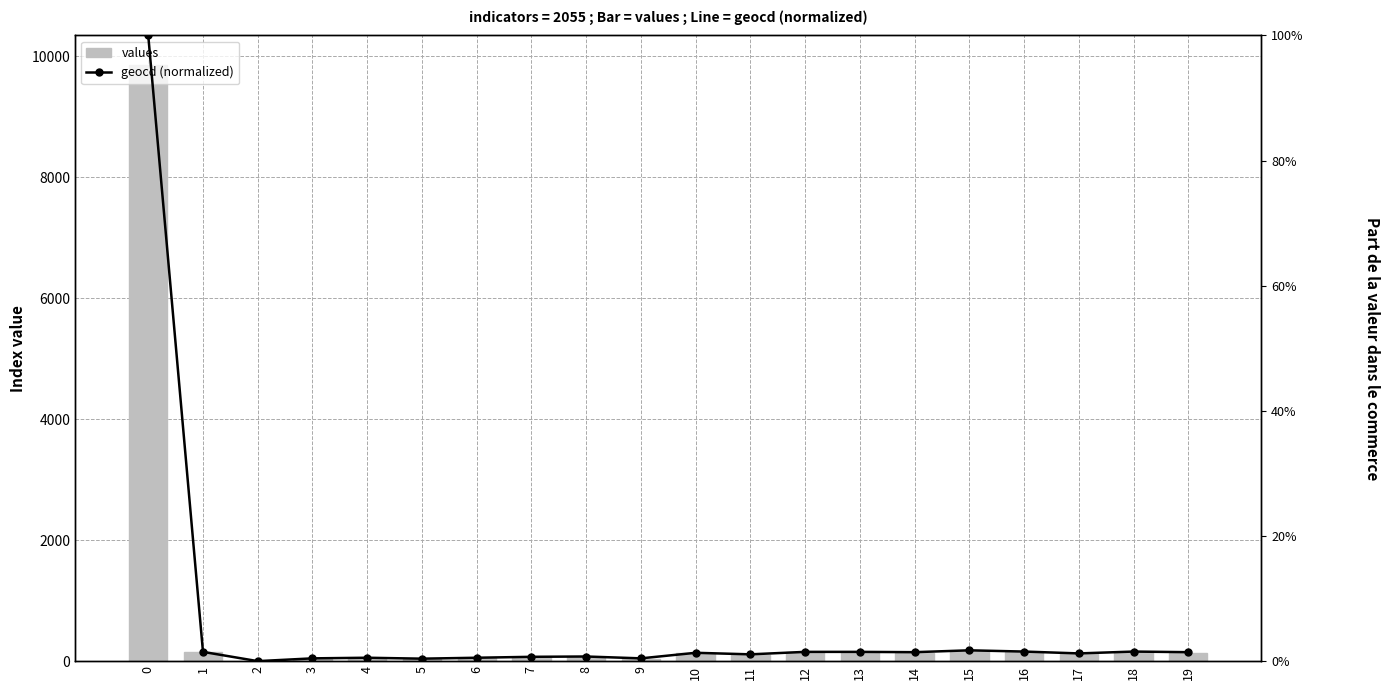

What is the greatest value displayed?

9854.0